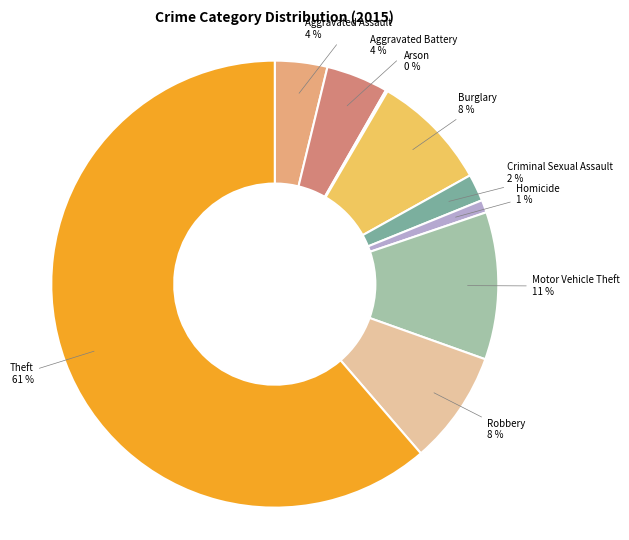

To the nearest percent, what is the difference between the Robbery and Criminal Sexual Assault slice percentages?

6%